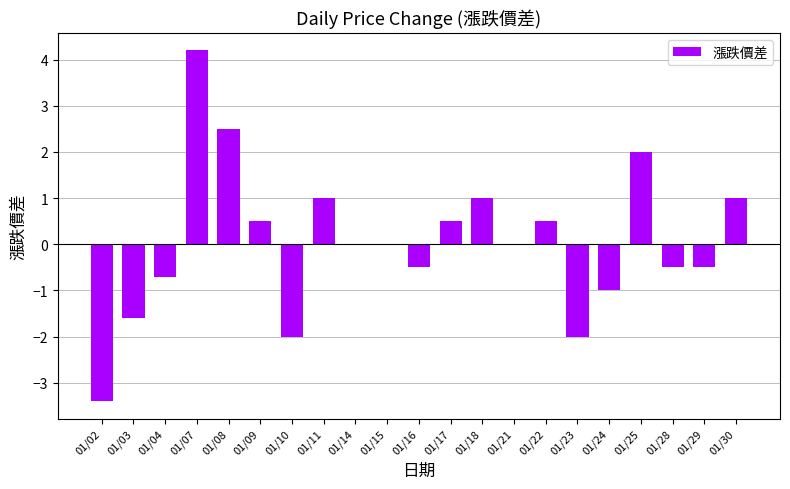

What is the sum of all values?

1.0